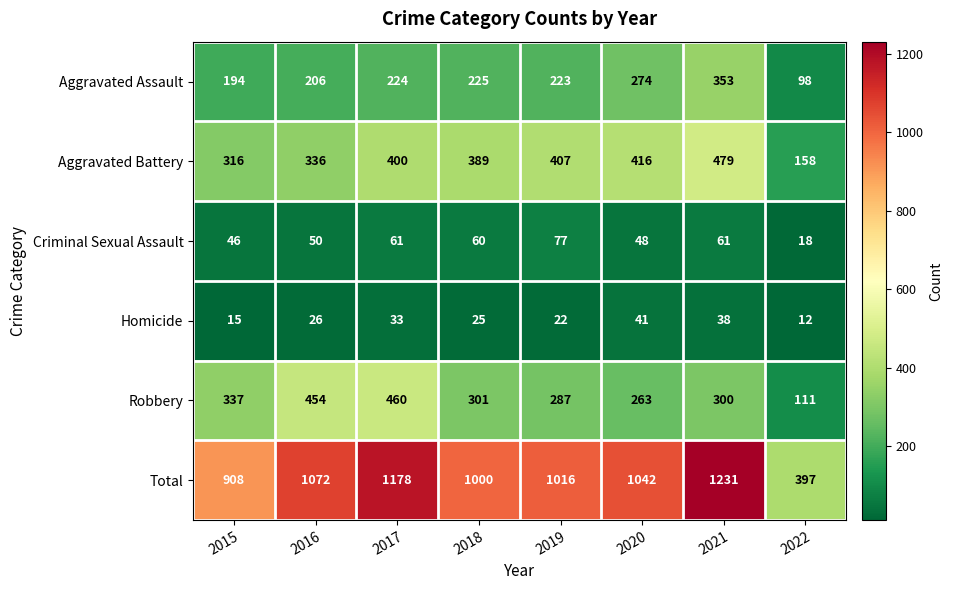

Which series has the widest spread of values?

Total